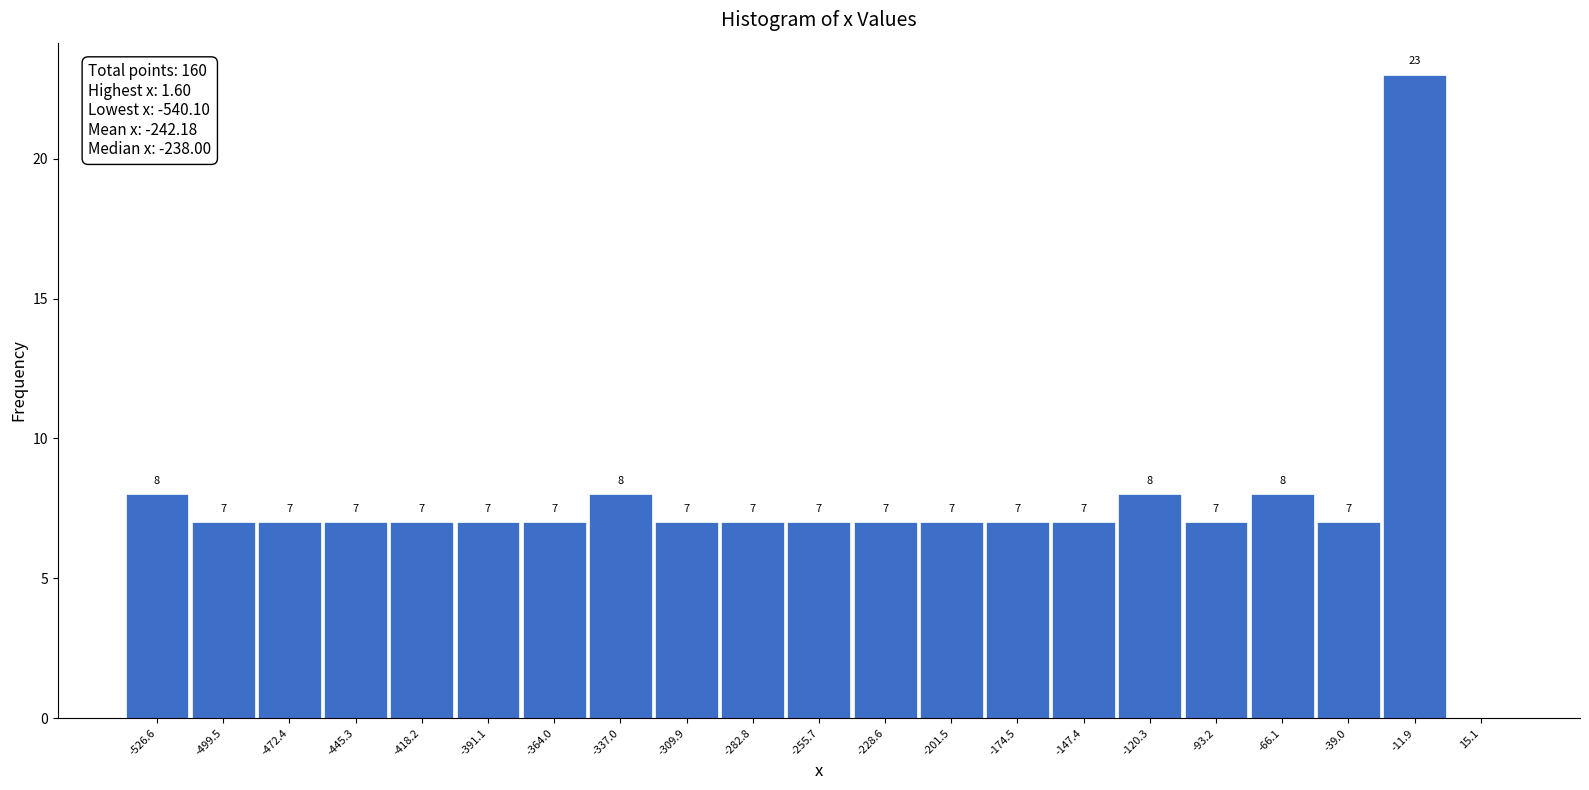

Over which range of the x-axis is the bar tallest?

-25 to 0